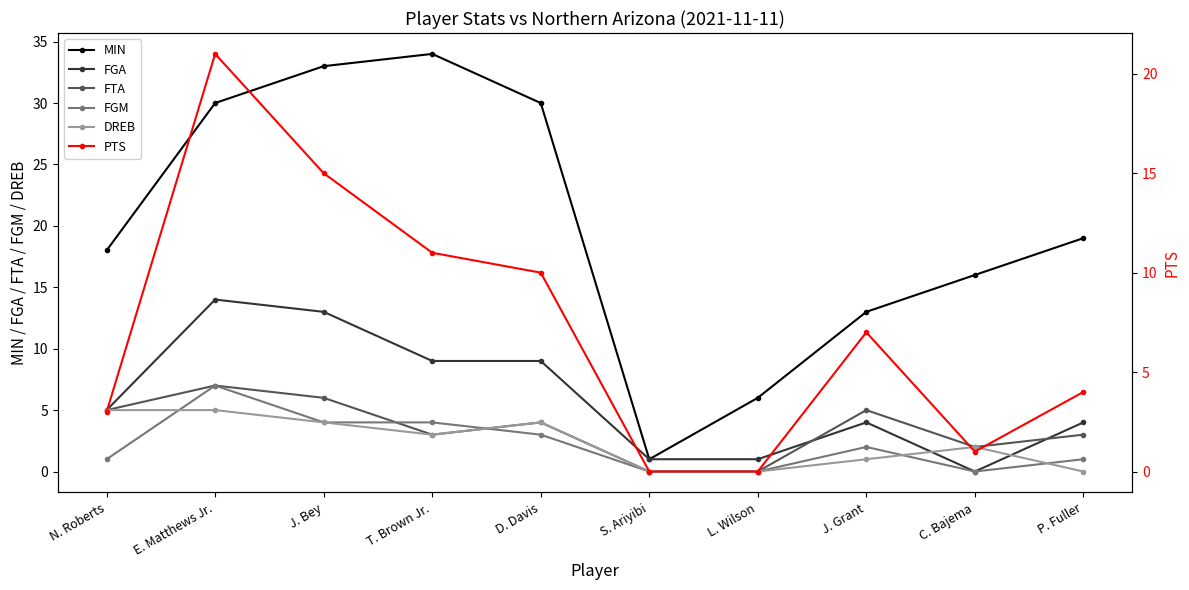

Does the chart have visible grid lines?

No